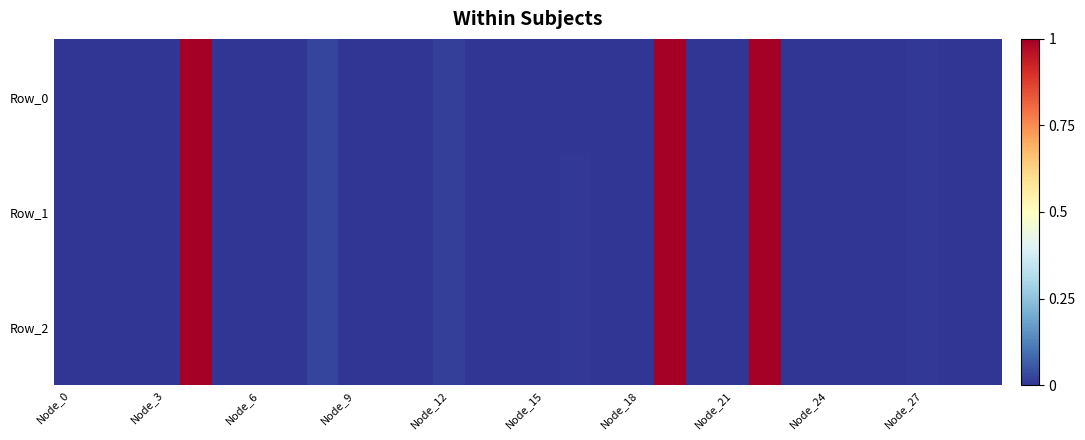

How many distinct data groups are displayed?

3